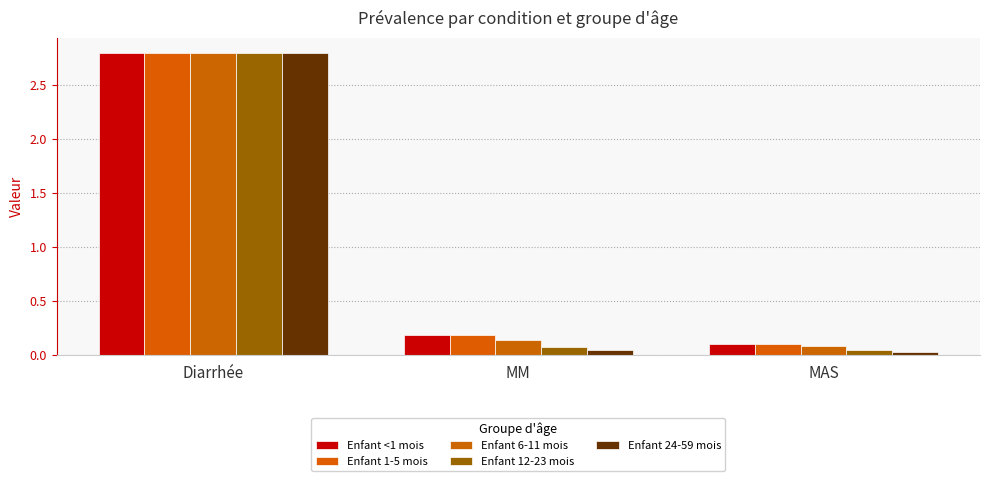

How many categories are shown in the chart?

3